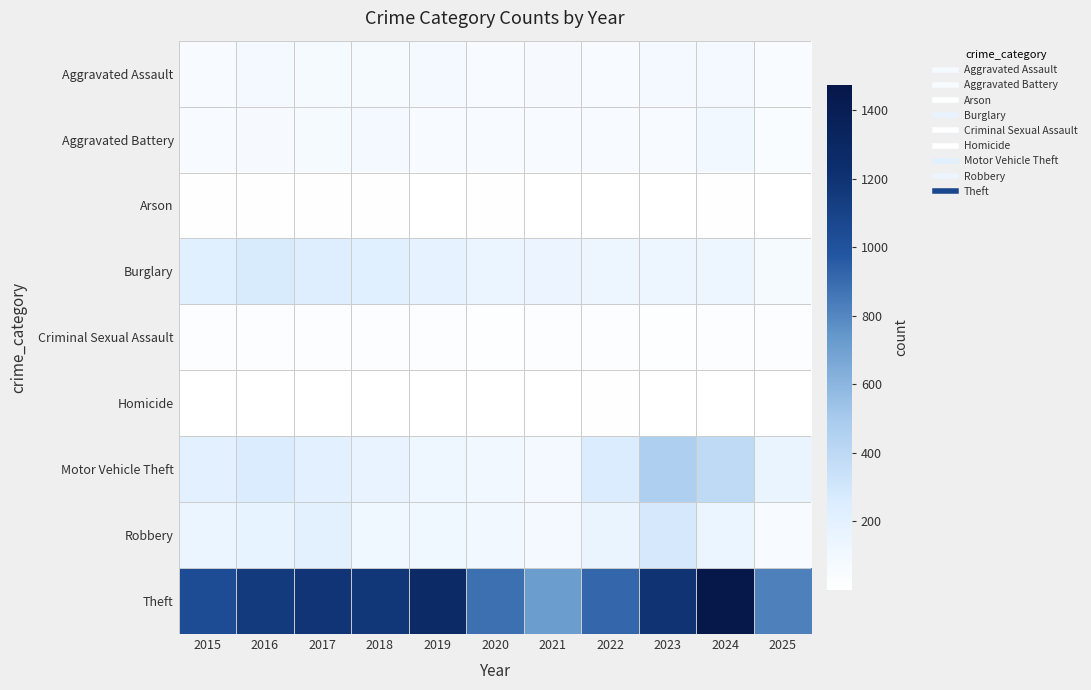

Which label corresponds to the largest value in the chart?

2024